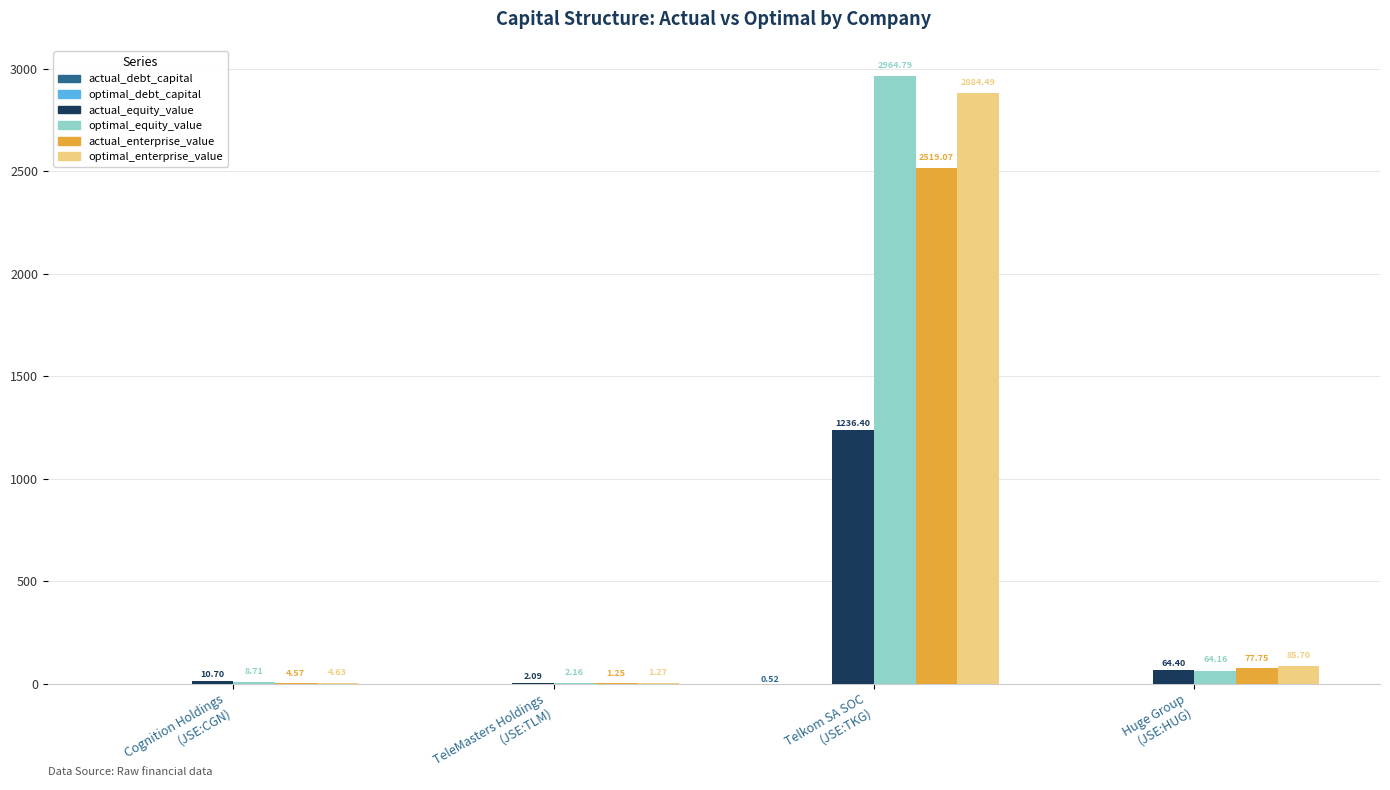

Which series has the largest total across all categories?

optimal_equity_value